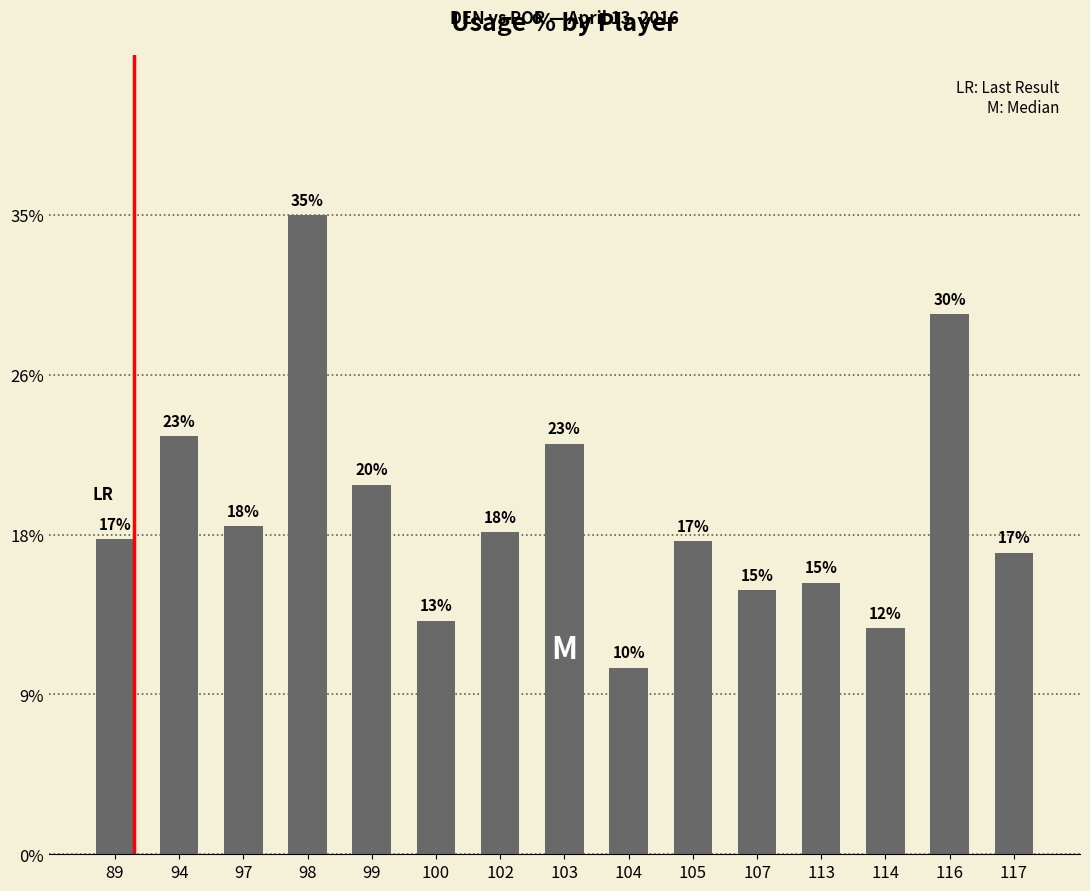

What is the sum of the values at 97 and 104?

28.4